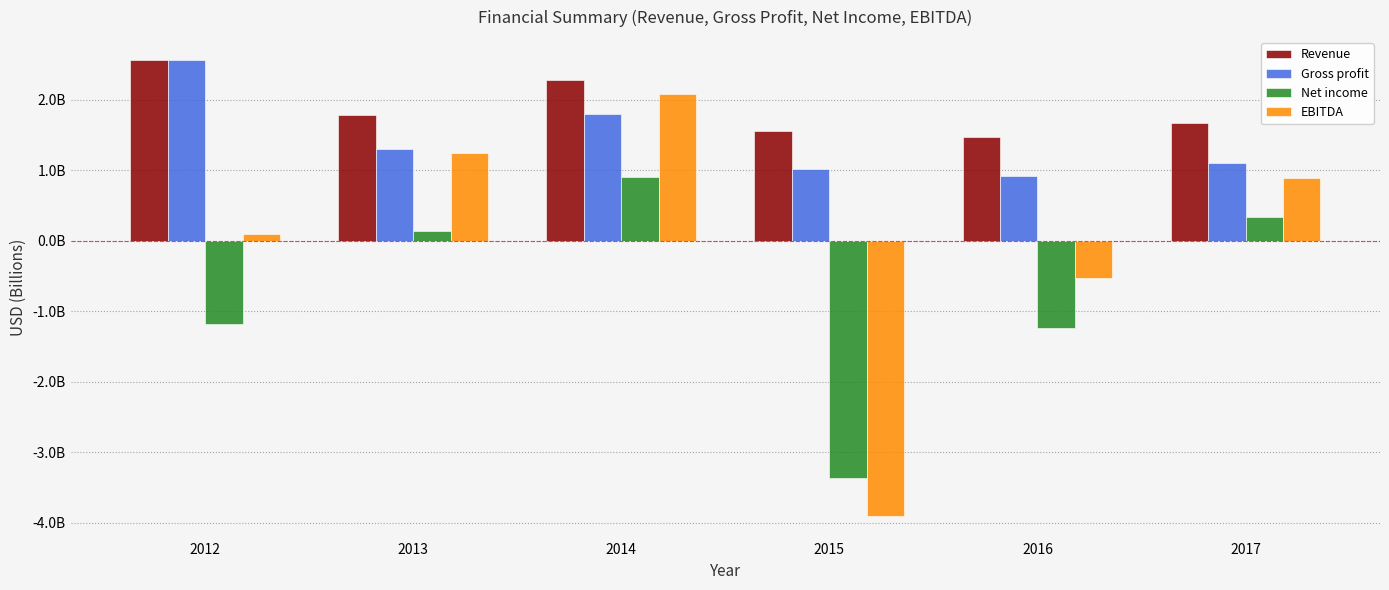

What is the value of the Gross profit bar at the 3rd from the left?

1.8